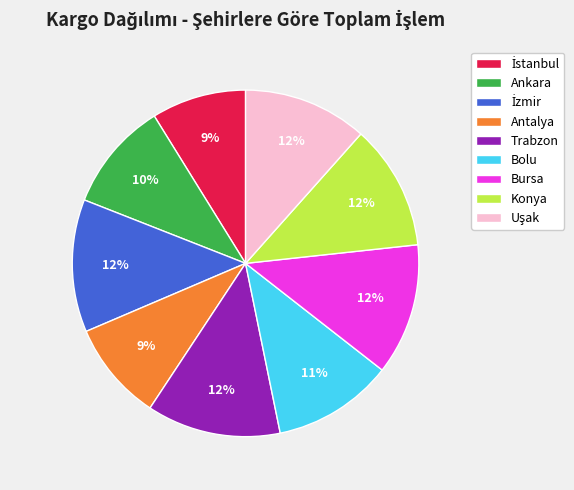

The Bursa slice represents 12% of the pie. True or false?

True